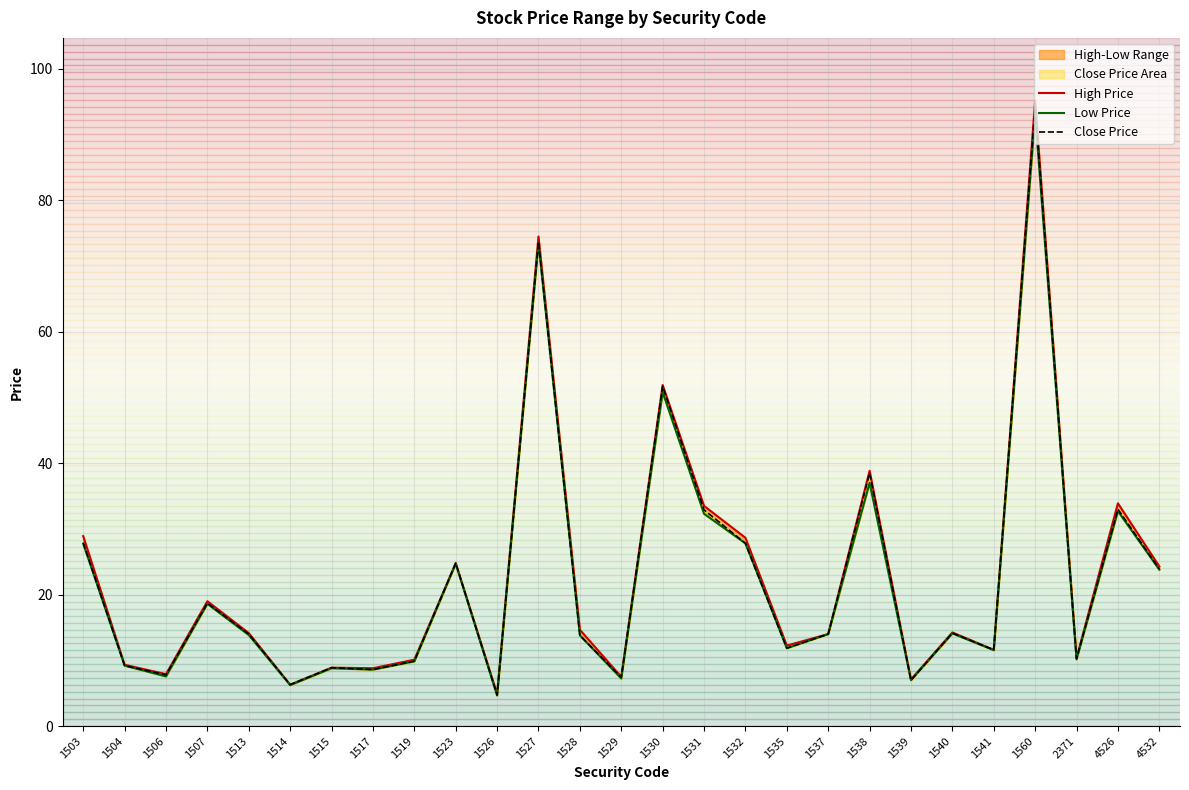

Rank the series by their maximum value, from highest to lowest.

High Price, Close Price, Low Price